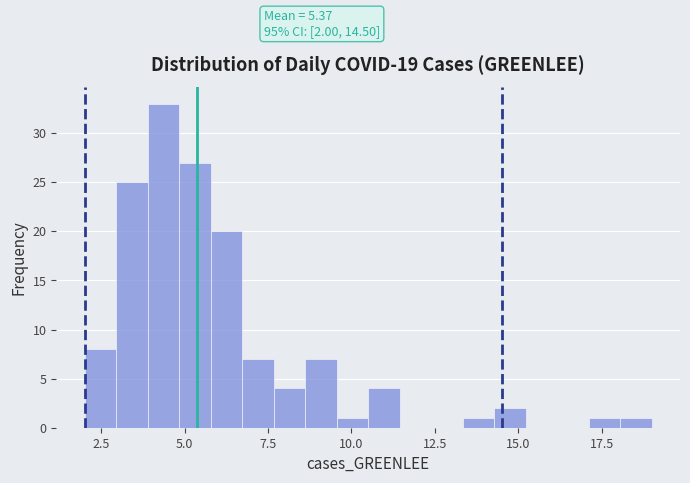

Read against the x-axis, roughly where is the centre of the tallest bar?

4.5